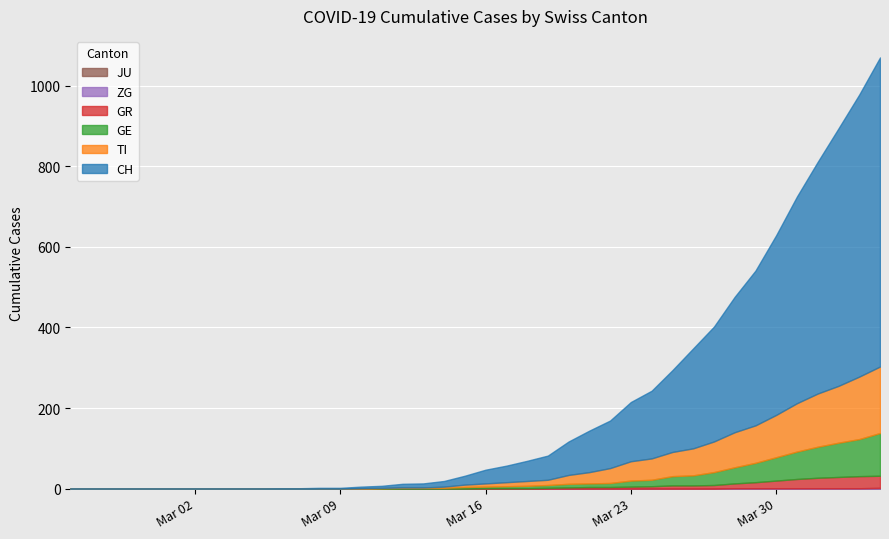

Which series has the largest total across all categories?

CH